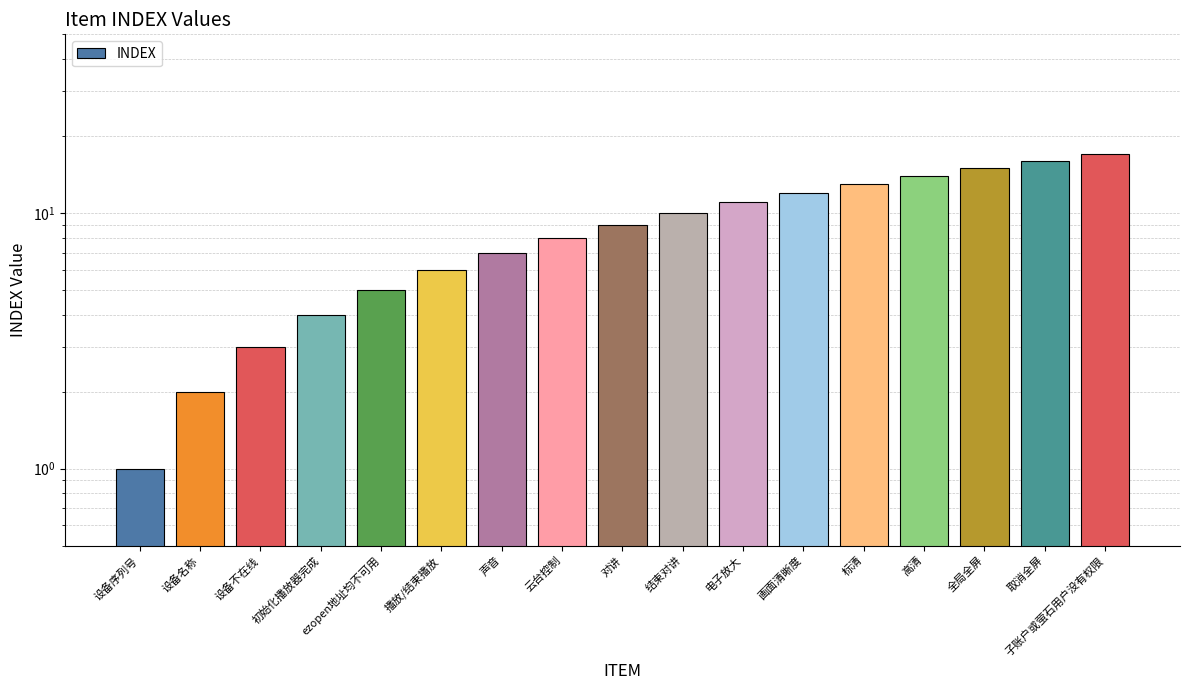

Reading left to right, transcribe all the data shown in this chart.

1	2	3	4	5	6	7	8	9	10	11	12	13	14	15	16	17